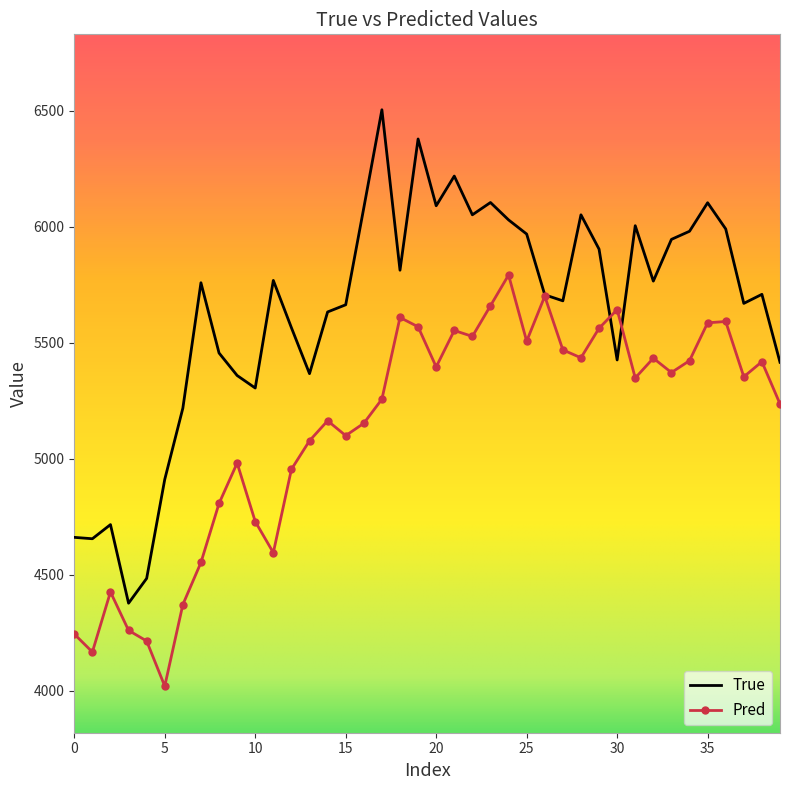

Which series has the largest range (max minus min)?

True